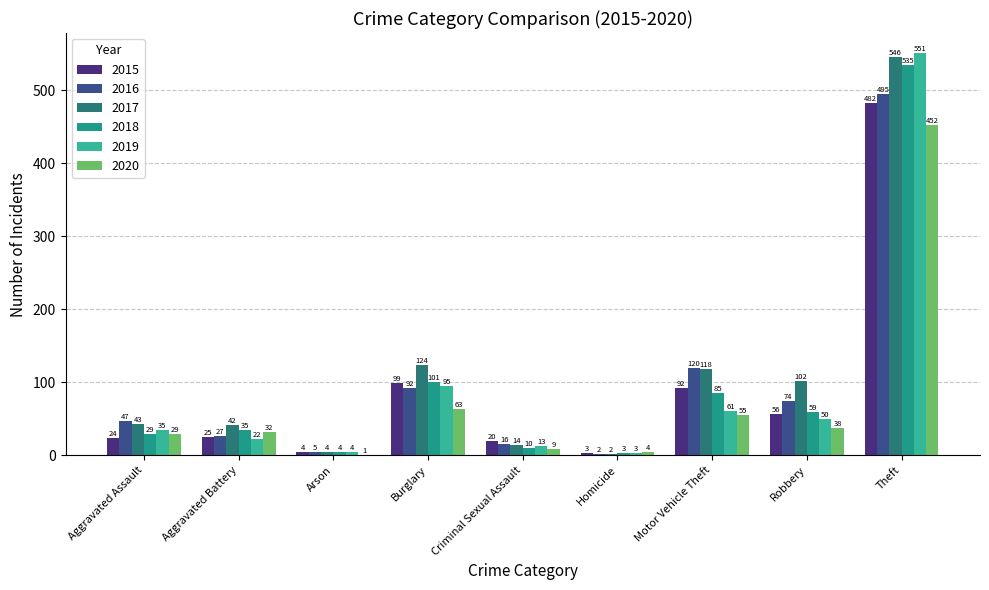

List the series in order of their peak value, lowest first.

2020, 2015, 2016, 2018, 2017, 2019